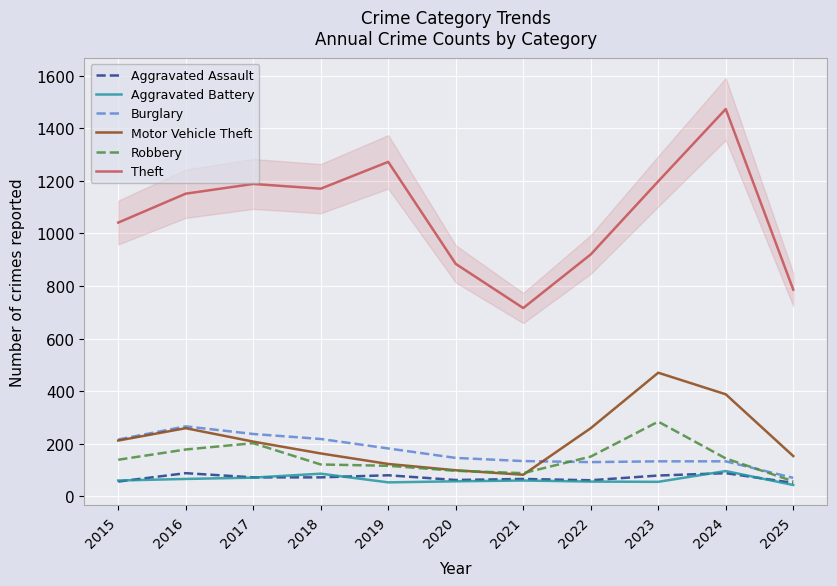

Which category has the highest value across all series?

2024